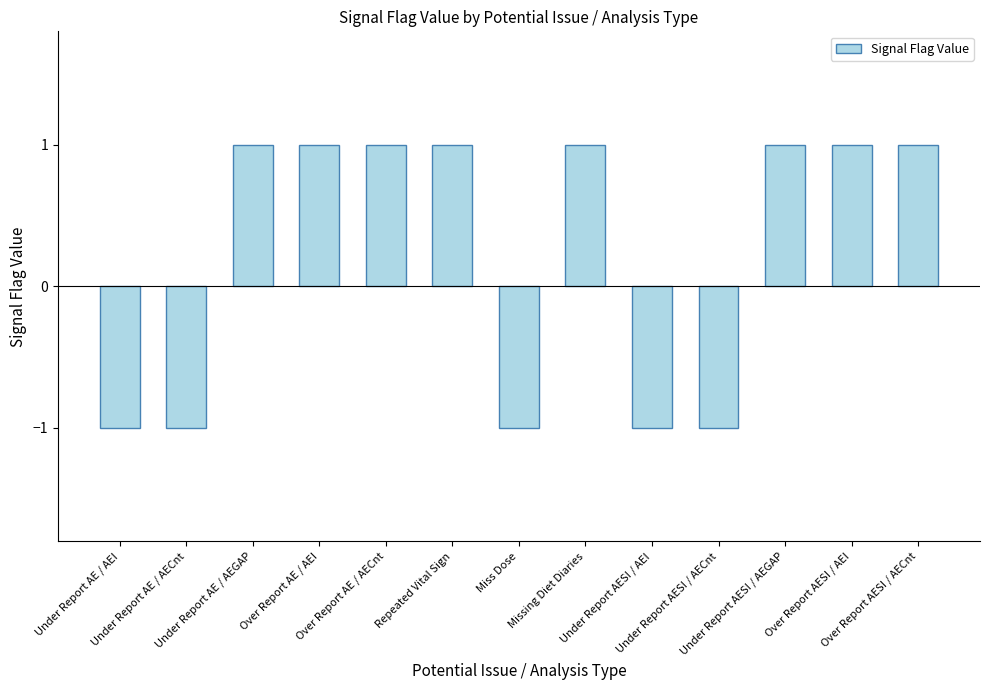

How many values are below 1?

5